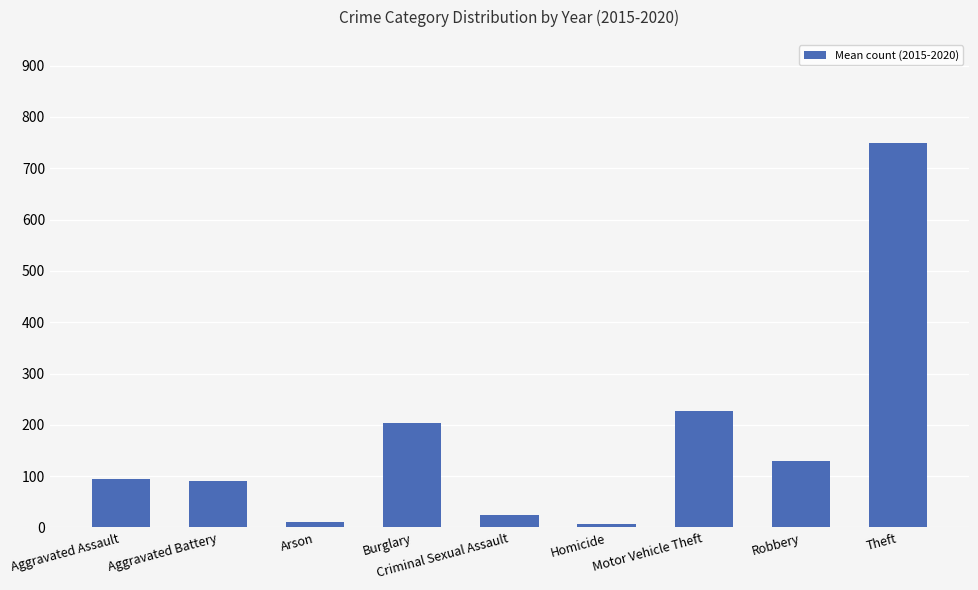

What is the average value?

170.6